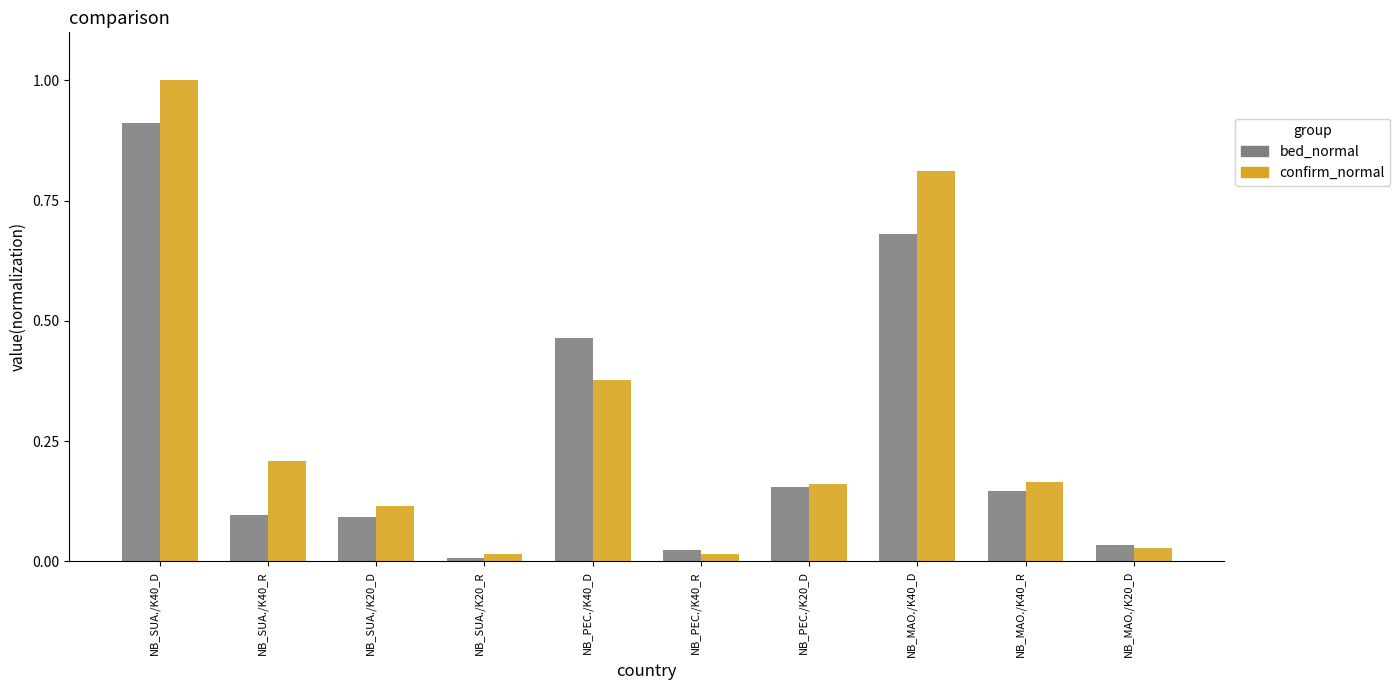

At which label is bed_normal closest to 0?

NB_SUA./K20_R